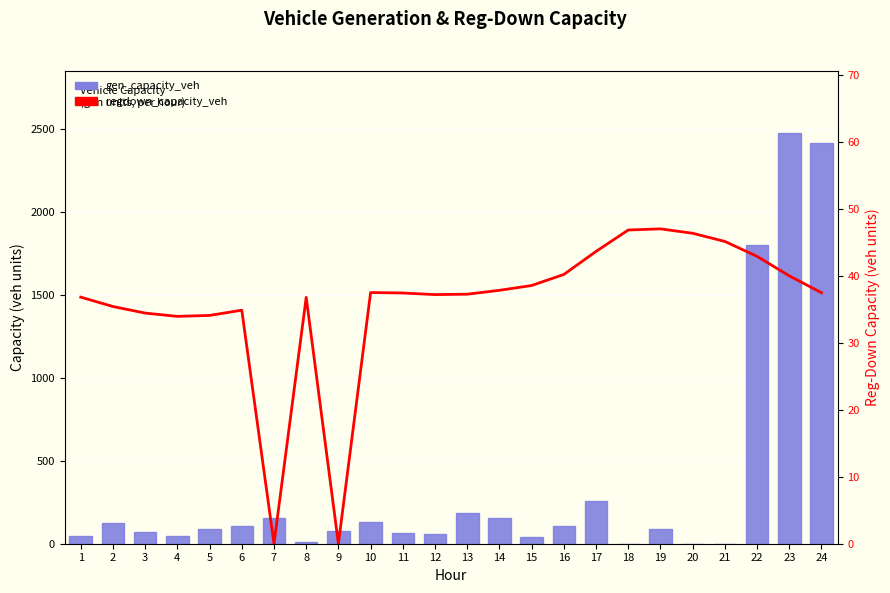

Which category has the lowest value in the gen_capacity_veh series?

18